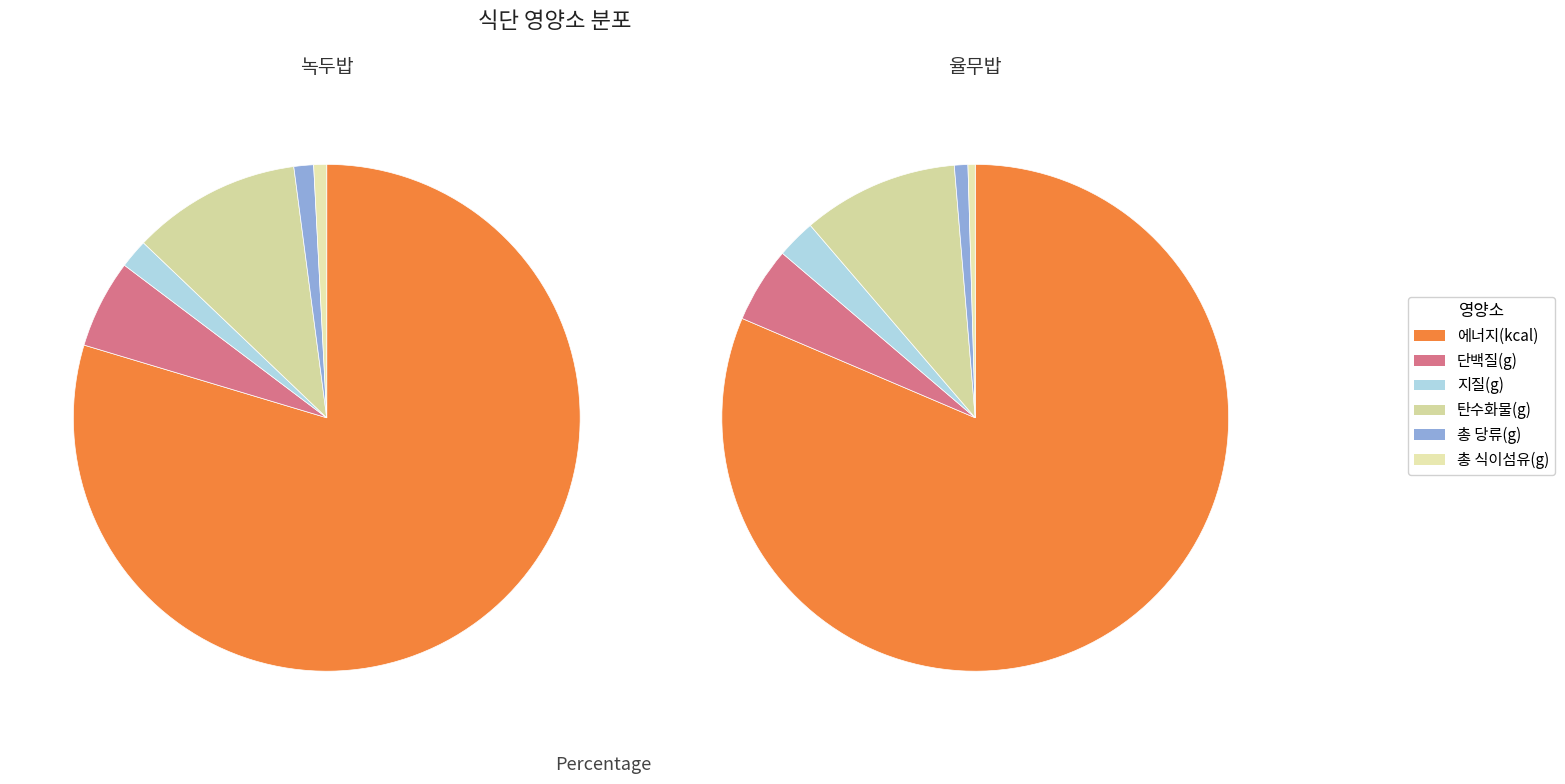

True or false: 녹두밥 accounts for 50% of the total.

True